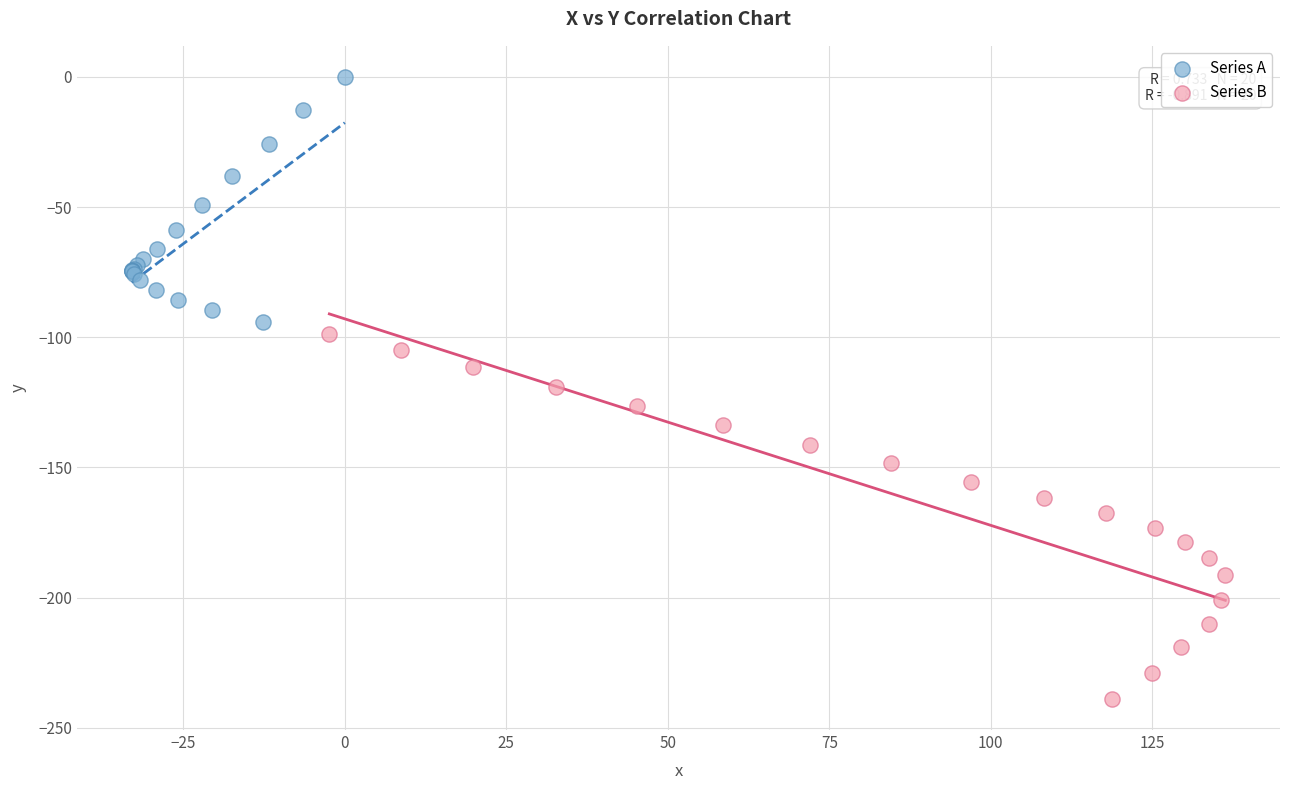

Which series has the largest Y range (max minus min)?

Series B